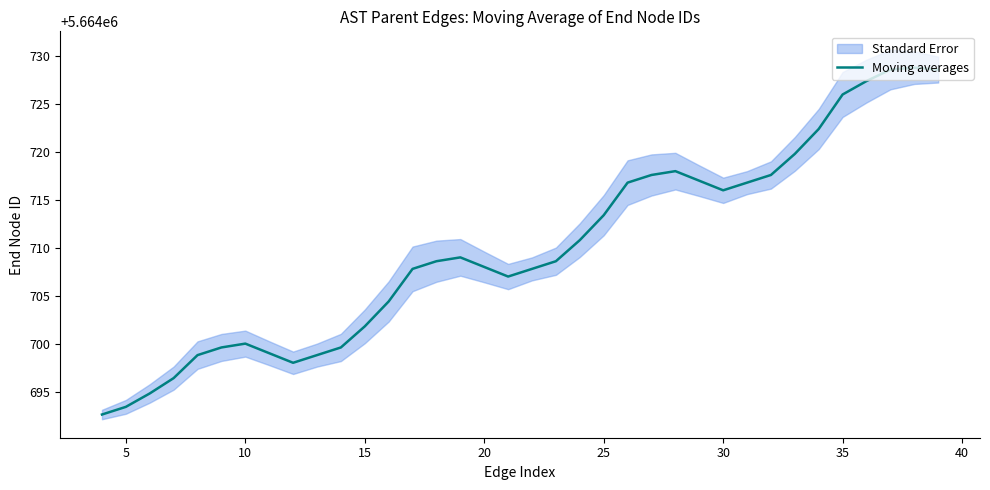

What is the highest value of the Moving averages series?

5664728.8